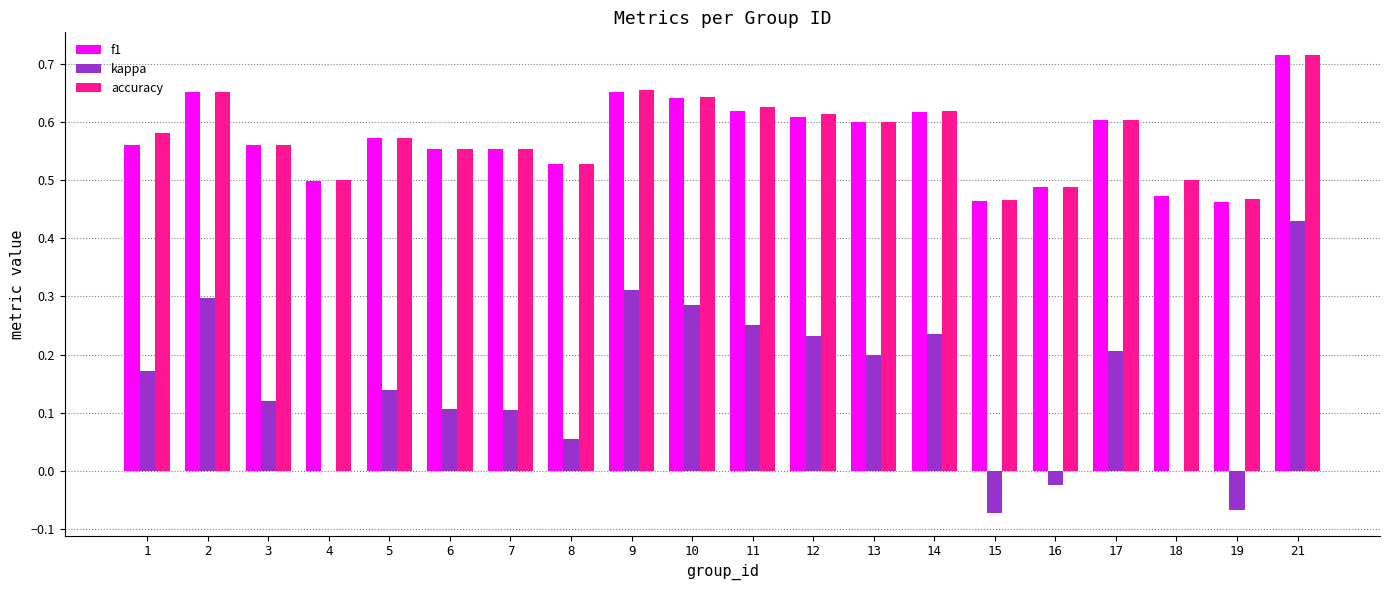

True or false: accuracy has a value of 0.2 at 10.

False